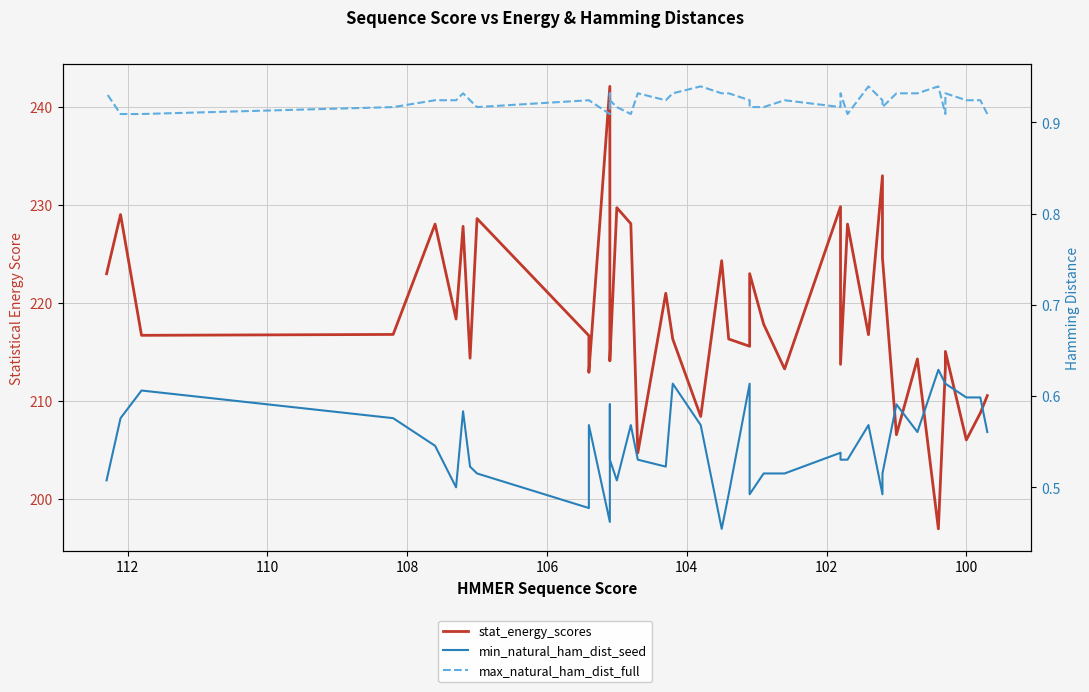

List the series in order of their peak value, highest first.

stat_energy_scores, max_natural_ham_dist_full, min_natural_ham_dist_seed